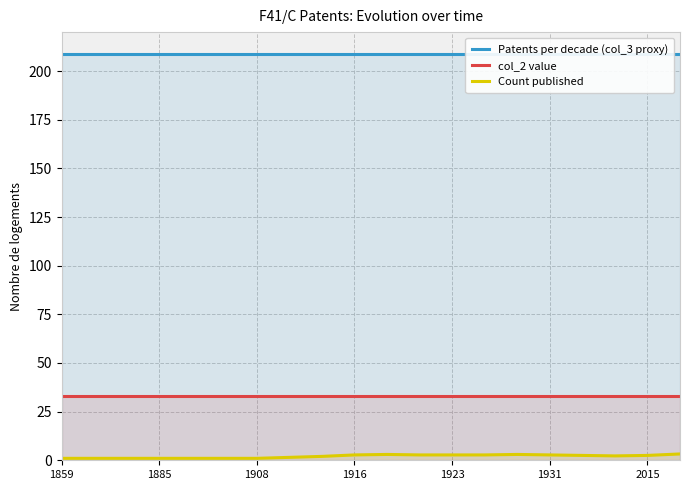

What is the label of the 19th point from the left?

2015